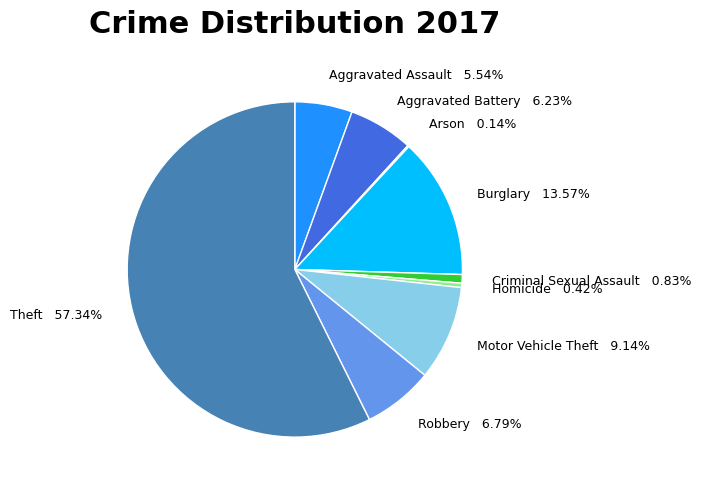

Which category has the biggest portion of the pie?

Theft